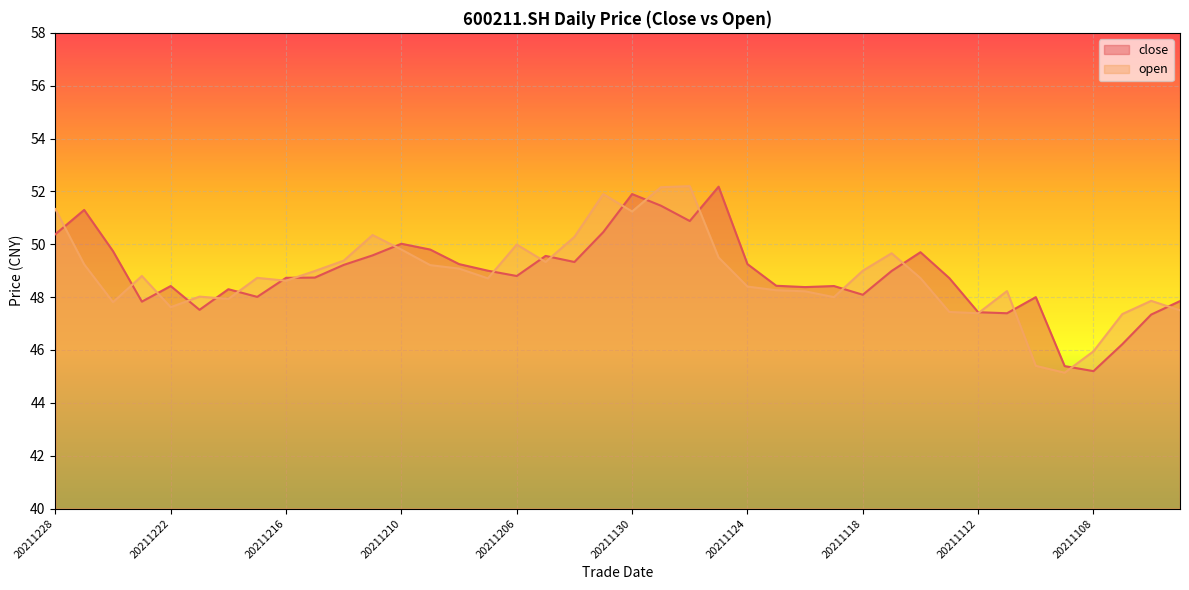

Reading right to left, list all the values displayed in this chart.

close: 20211103=47.9	20211104=47.3	20211105=46.2	20211108=45.2	20211109=45.4	20211110=48.0	20211111=47.4	20211112=47.4	20211115=48.7	20211116=49.7	20211117=49.0	20211118=48.1	20211119=48.4	20211122=48.4	20211123=48.4	20211124=49.2	20211125=52.2	20211126=50.9	20211129=51.5	20211130=51.9	20211201=50.5	20211202=49.3	20211203=49.6	20211206=48.8	20211207=49.0	20211208=49.2	20211209=49.8	20211210=50.0	20211213=49.6	20211214=49.2	20211215=48.7	20211216=48.7	20211217=48.0	20211220=48.3	20211221=47.5	20211222=48.4	20211223=47.8	20211224=49.7	20211227=51.3	20211228=50.4
open: 20211103=47.5	20211104=47.9	20211105=47.4	20211108=46.0	20211109=45.1	20211110=45.4	20211111=48.2	20211112=47.4	20211115=47.4	20211116=48.7	20211117=49.7	20211118=49.0	20211119=48.0	20211122=48.2	20211123=48.3	20211124=48.4	20211125=49.5	20211126=52.2	20211129=52.2	20211130=51.2	20211201=51.9	20211202=50.3	20211203=49.3	20211206=50.0	20211207=48.7	20211208=49.1	20211209=49.2	20211210=49.8	20211213=50.4	20211214=49.4	20211215=49.0	20211216=48.6	20211217=48.7	20211220=47.9	20211221=48.0	20211222=47.6	20211223=48.8	20211224=47.8	20211227=49.2	20211228=51.3